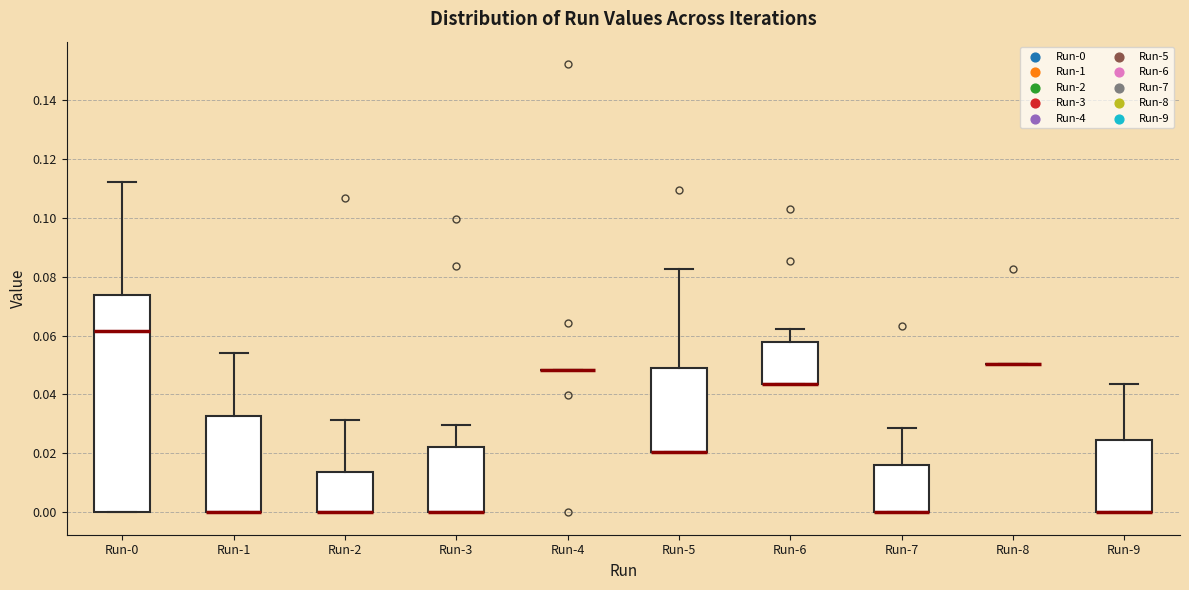

Which box is the tallest, from its lower edge to its upper edge?

Run-0